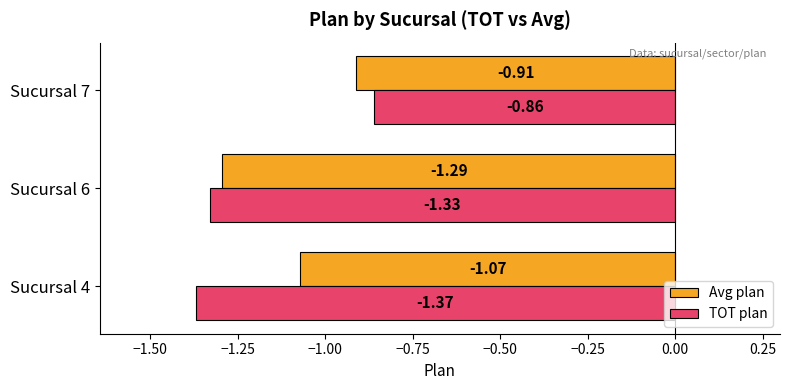

What is the sum of all Avg plan values?

-3.3